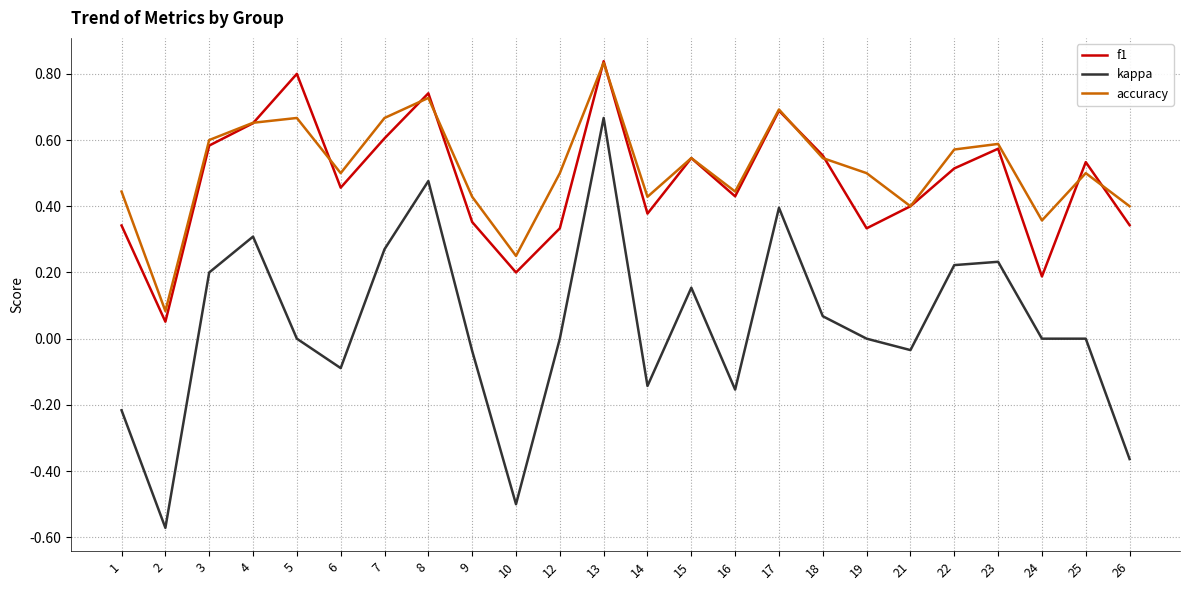

True or false: kappa and f1 cross at least once.

False